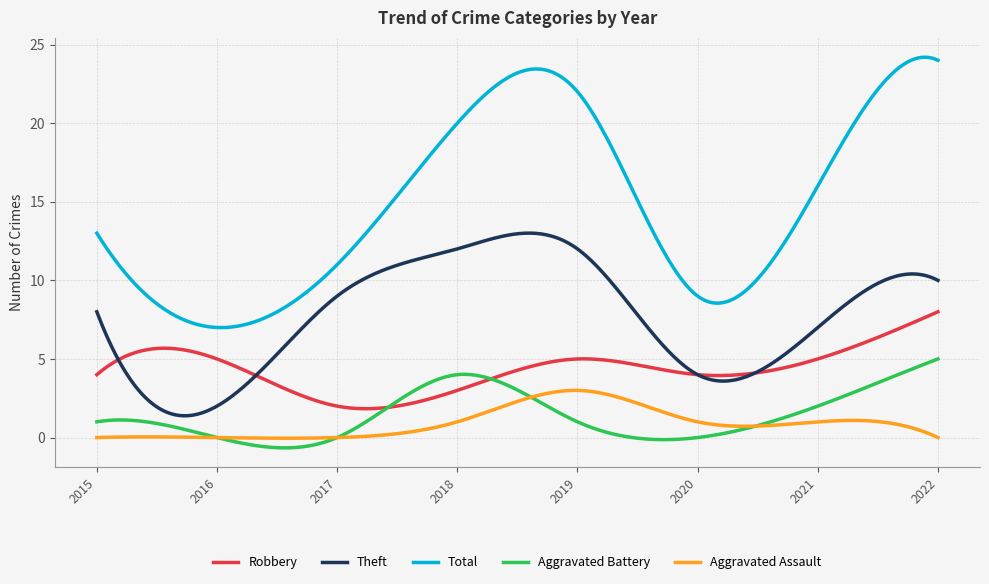

What is the difference between the maximum and minimum values in the Total series?

17.2